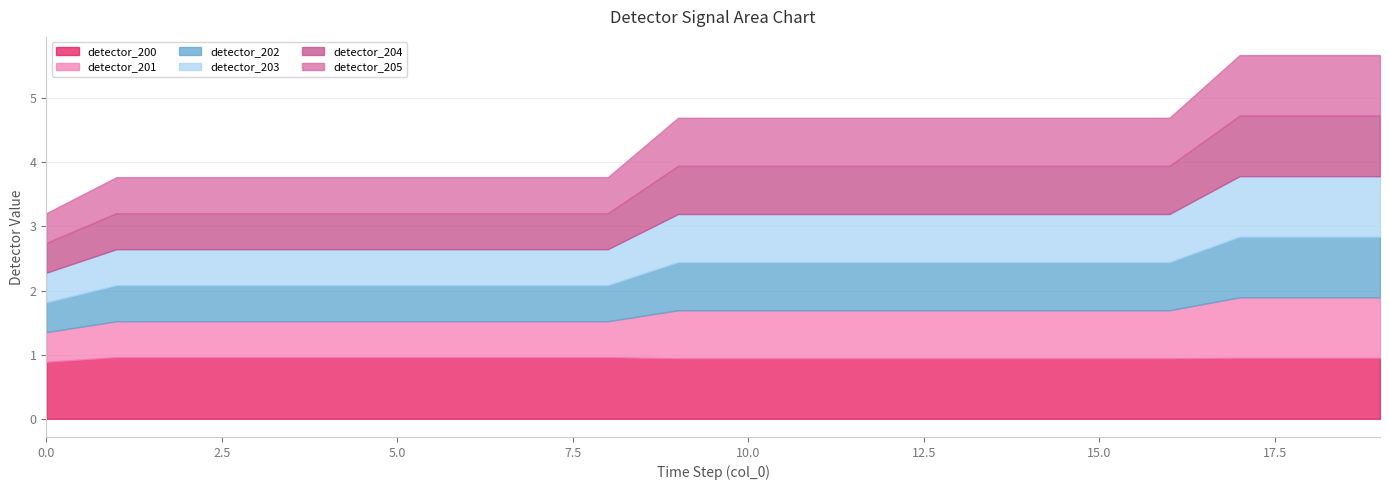

Which series has the largest total across all categories?

detector_200